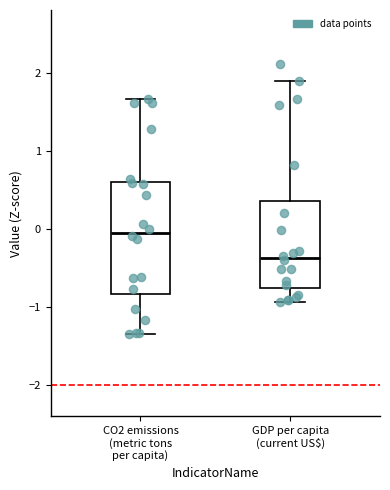

Which box's median line is the lowest?

GDP per capita (current US$)